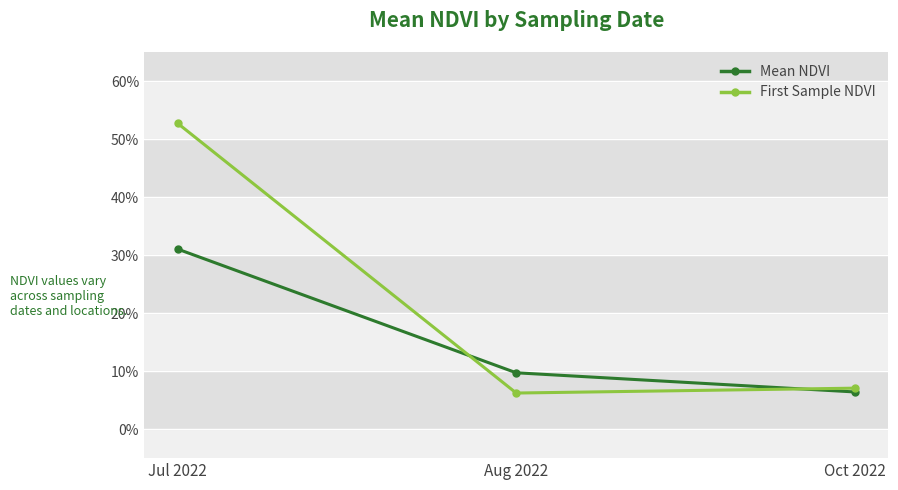

Reading left to right, what are all the values shown in this chart?

Mean NDVI: Jul 2022=0.3	Aug 2022=0.1	Oct 2022=0.1
First Sample NDVI: Jul 2022=0.5	Aug 2022=0.1	Oct 2022=0.1